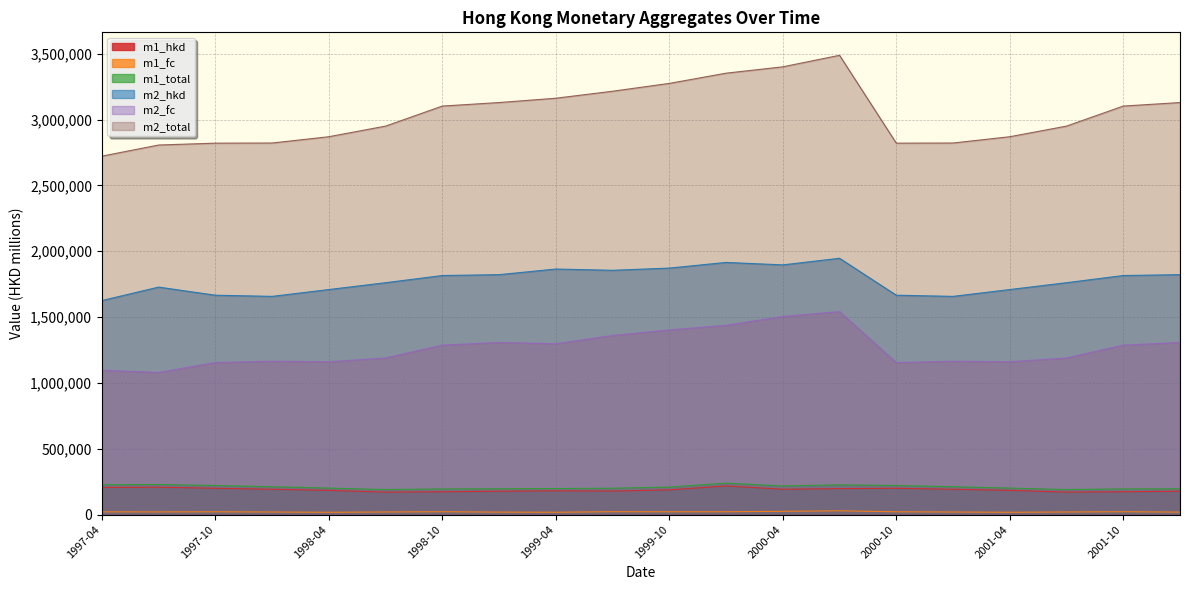

Which category has the highest value across all series?

2000-07